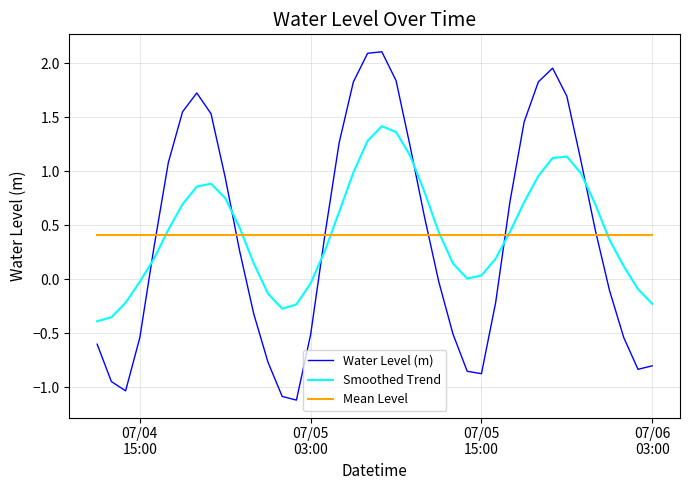

Which series has the largest total across all categories?

Smoothed Trend